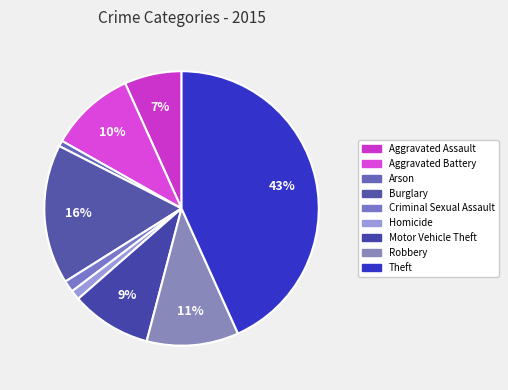

Which slice is the largest?

Theft